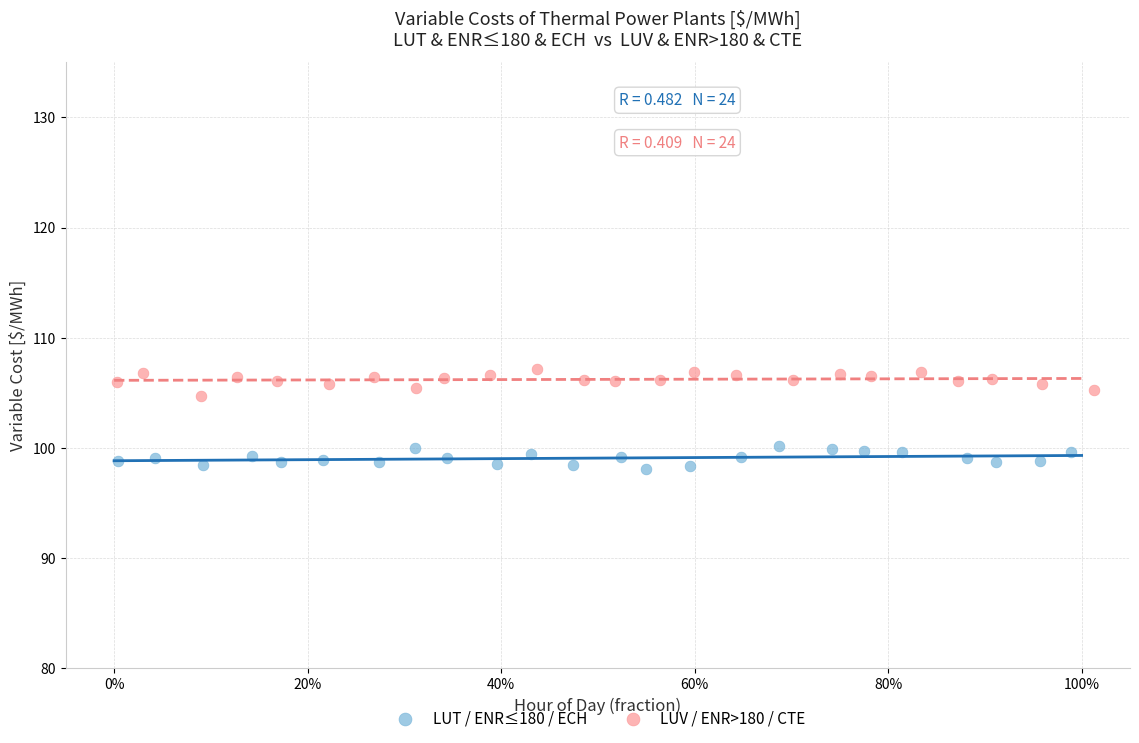

Which series reaches the minimum Y coordinate?

LUT / ENR≤180 / ECH